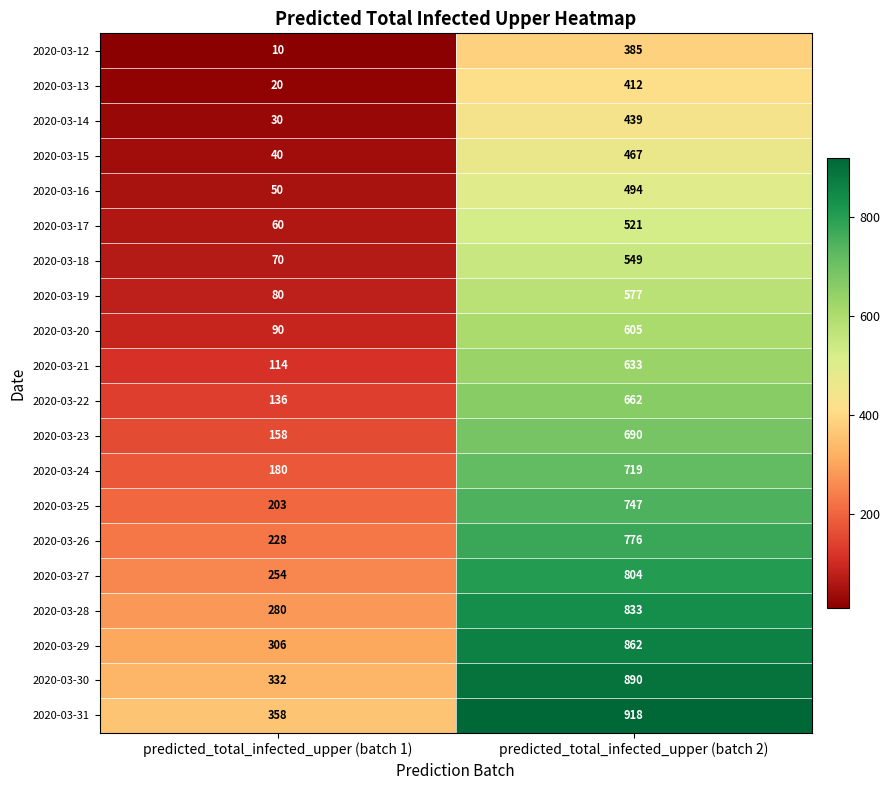

Is it true that 2020-03-28 equals 114 at predicted_total_infected_upper (batch 1)?

False